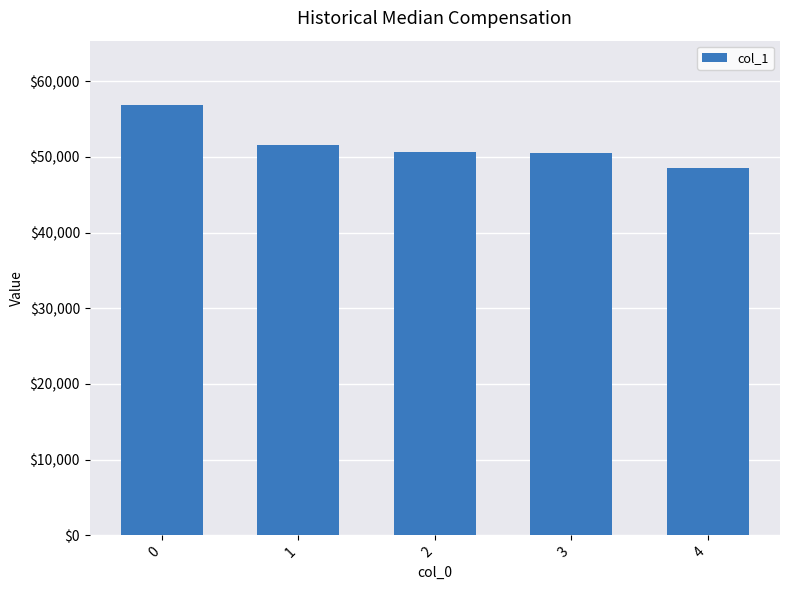

At which label is the value closest to 52690?

1